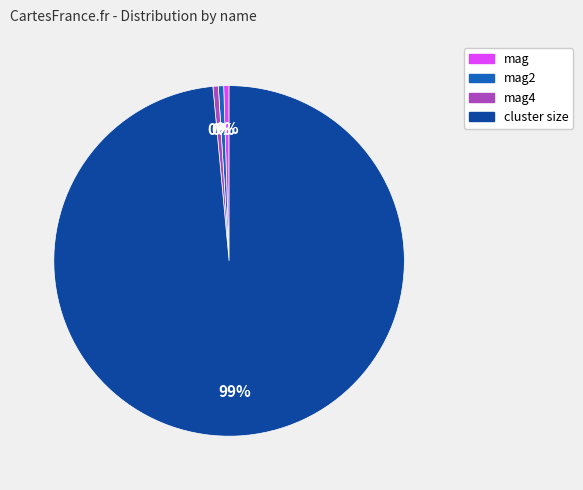

What is the largest slice in the pie chart?

cluster size